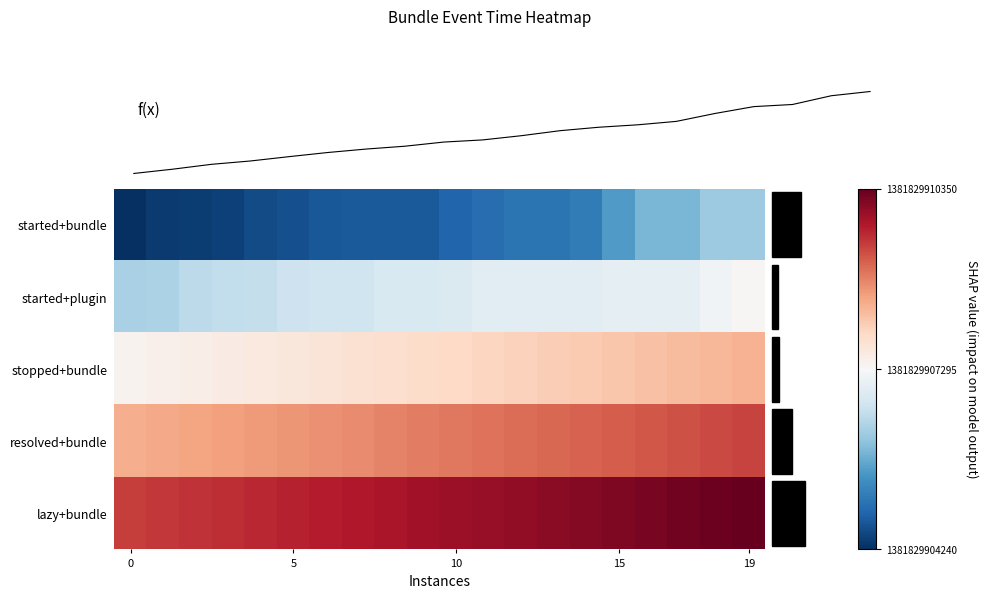

Reading left to right, list all the values displayed in this chart.

started+bundle: -1.0	-1.0	-1.0	-0.9	-0.9	-0.9	-0.9	-0.8	-0.8	-0.8	-0.8	-0.8	-0.7	-0.7	-0.7	-0.6	-0.5	-0.5	-0.4	-0.4
started+plugin: -0.3	-0.3	-0.3	-0.2	-0.2	-0.2	-0.2	-0.2	-0.1	-0.1	-0.1	-0.1	-0.1	-0.1	-0.1	-0.1	-0.1	-0.1	-0.0	0.0
stopped+bundle: 0.0	0.1	0.1	0.1	0.1	0.1	0.1	0.1	0.2	0.2	0.2	0.2	0.2	0.2	0.3	0.3	0.3	0.3	0.3	0.3
resolved+bundle: 0.4	0.4	0.4	0.4	0.4	0.4	0.5	0.5	0.5	0.5	0.5	0.5	0.6	0.6	0.6	0.6	0.6	0.6	0.7	0.7
lazy+bundle: 0.7	0.7	0.7	0.7	0.8	0.8	0.8	0.8	0.8	0.8	0.9	0.9	0.9	0.9	0.9	0.9	1.0	1.0	1.0	1.0